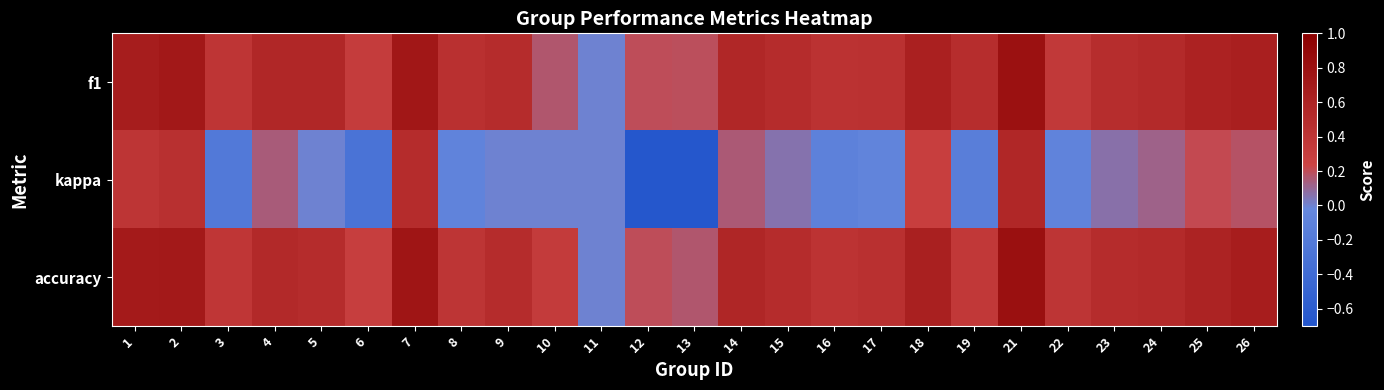

Reading right to left, extract all data points from this chart.

f1: 26=0.6	25=0.6	24=0.5	23=0.5	22=0.3	21=0.8	19=0.5	18=0.6	17=0.4	16=0.4	15=0.5	14=0.6	13=0.2	12=0.2	11=0.0	10=0.2	9=0.5	8=0.5	7=0.7	6=0.3	5=0.5	4=0.6	3=0.4	2=0.7	1=0.7
kappa: 26=0.2	25=0.2	24=0.1	23=0.1	22=-0.1	21=0.6	19=-0.1	18=0.3	17=-0.1	16=-0.1	15=0.1	14=0.2	13=-0.7	12=-0.7	11=0.0	10=0.0	9=0.0	8=-0.1	7=0.5	6=-0.3	5=0.0	4=0.1	3=-0.2	2=0.5	1=0.4
accuracy: 26=0.7	25=0.6	24=0.5	23=0.5	22=0.4	21=0.8	19=0.4	18=0.6	17=0.5	16=0.4	15=0.5	14=0.6	13=0.2	12=0.2	11=0.0	10=0.3	9=0.5	8=0.4	7=0.8	6=0.3	5=0.5	4=0.5	3=0.4	2=0.7	1=0.7